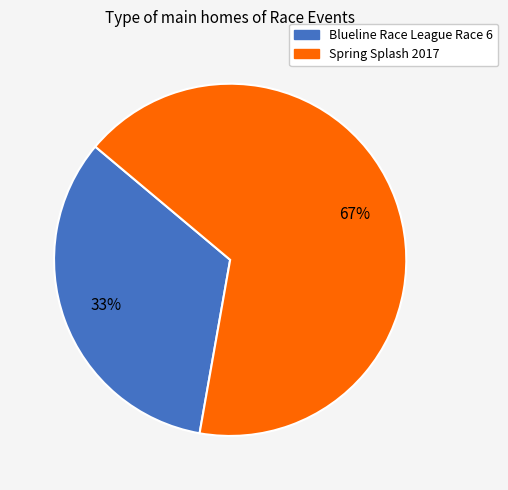

Do Spring Splash 2017 and Blueline Race League Race 6 together represent more than half of the pie?

Yes